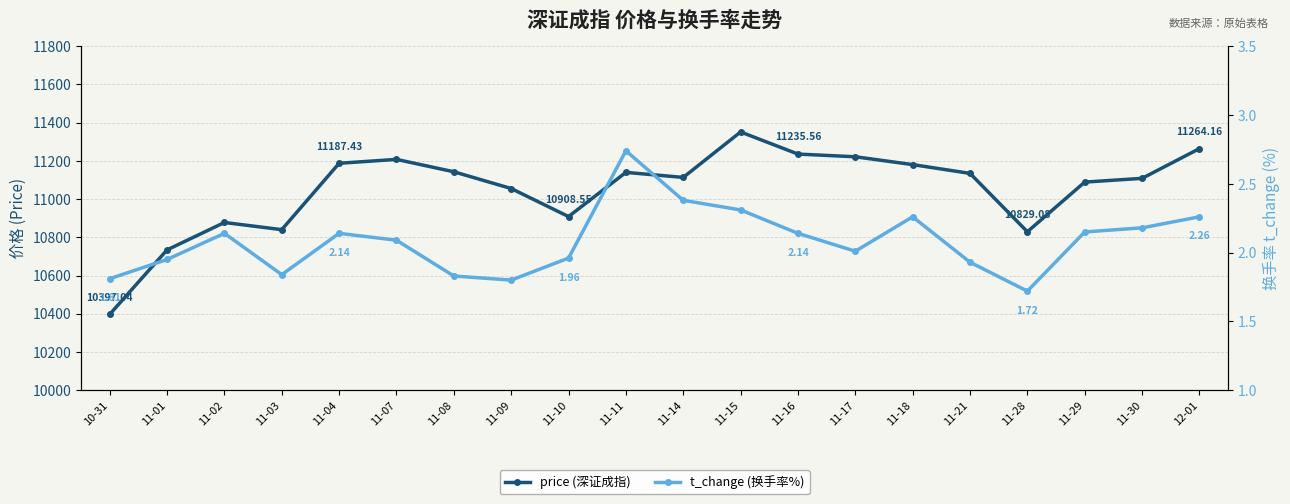

Rank the series at 11-16 from highest to lowest value.

price (深证成指), t_change (换手率%)